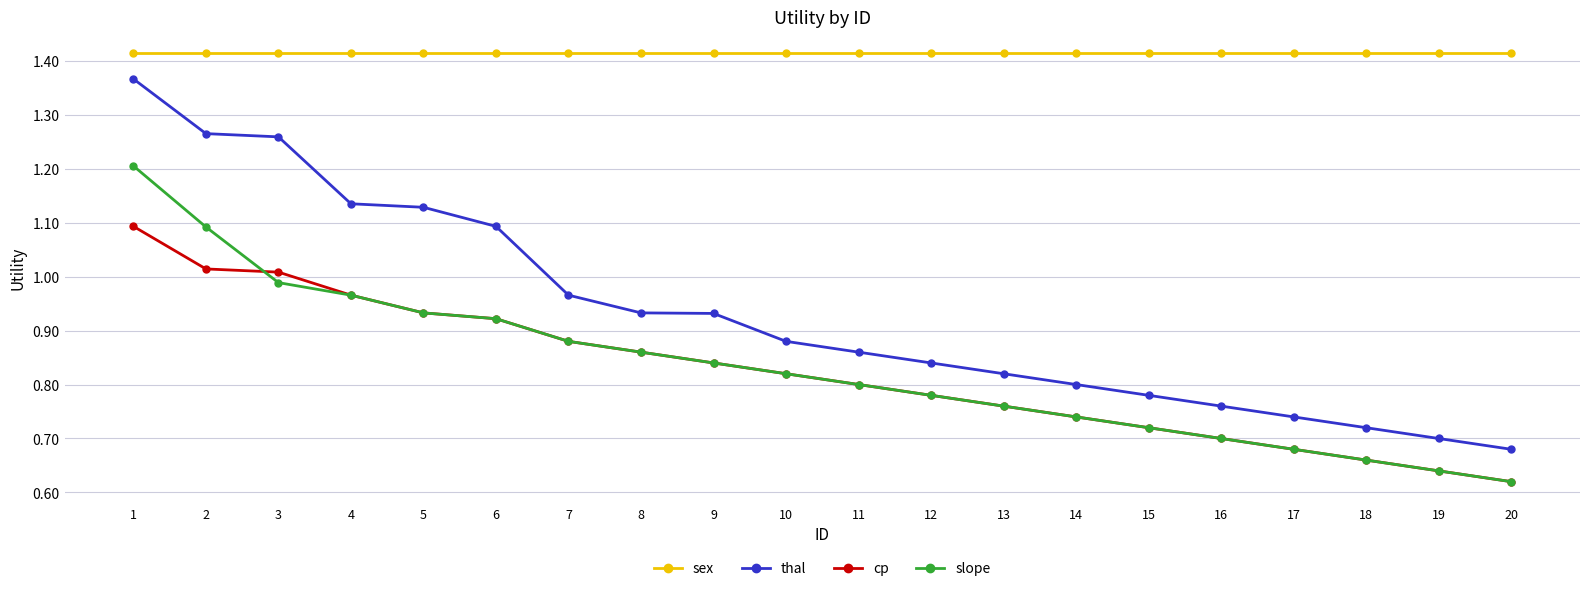

How many lines are shown in the chart?

4